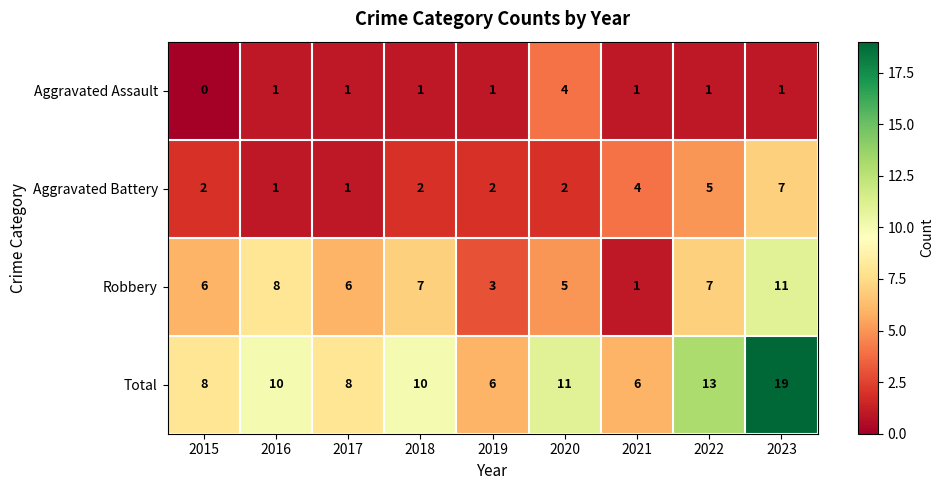

Is it true that Aggravated Assault equals -2 at 2015?

False